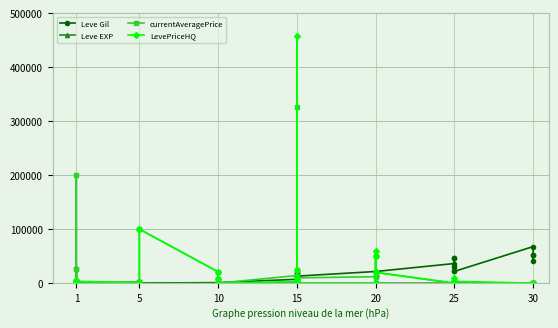

True or false: Leve Gil and LevePriceHQ cross at least once.

True